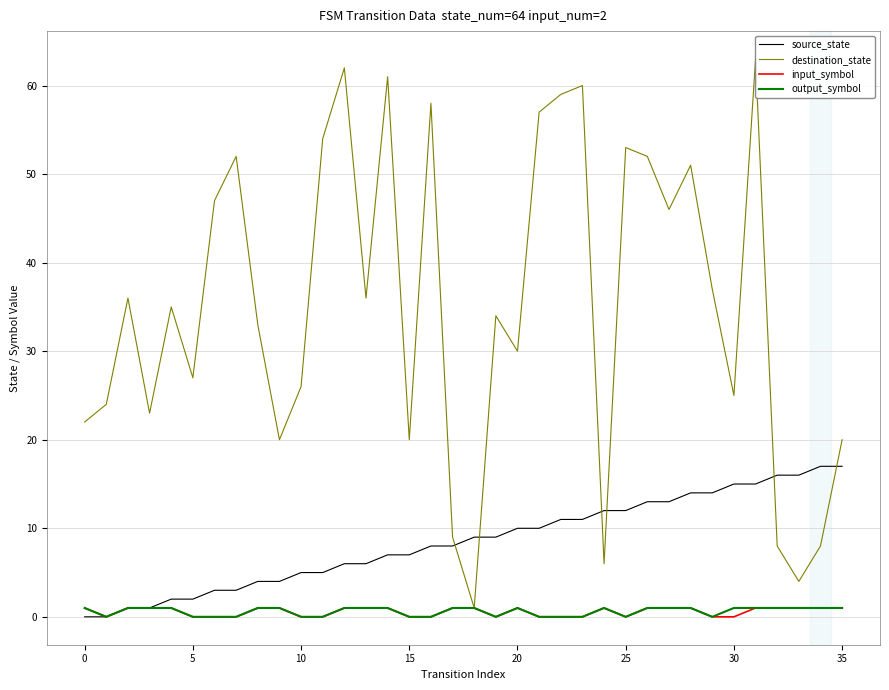

Is this an area chart (filled region under the line)?

No